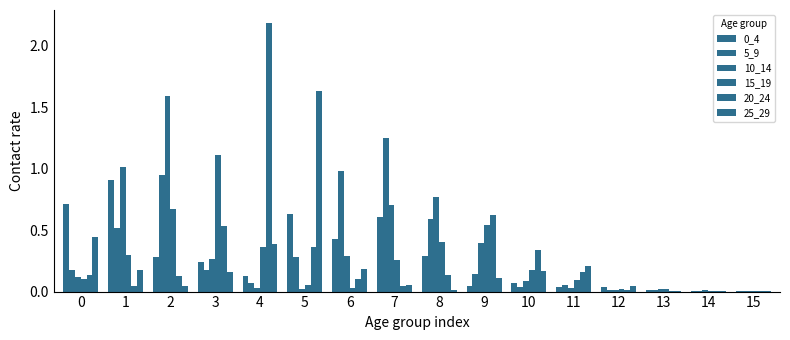

At 14, list the series in order from smallest to largest.

25_29, 0_4, 20_24, 5_9, 15_19, 10_14